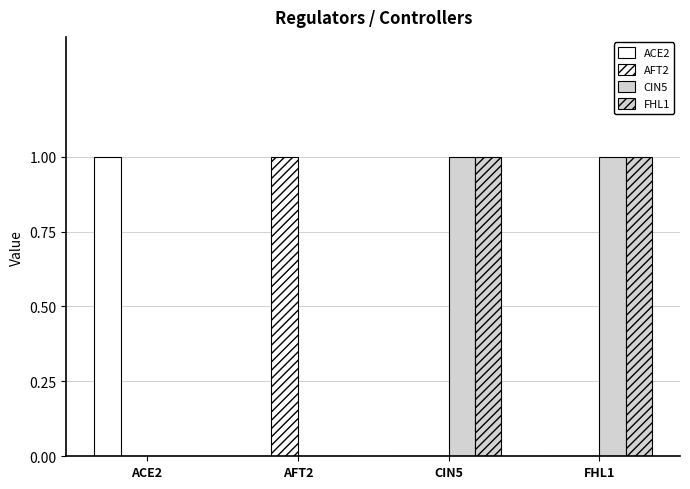

Reading right to left, extract all data points from this chart.

ACE2: 0	0	0	1
AFT2: 0	0	1	0
CIN5: 1	1	0	0
FHL1: 1	1	0	0